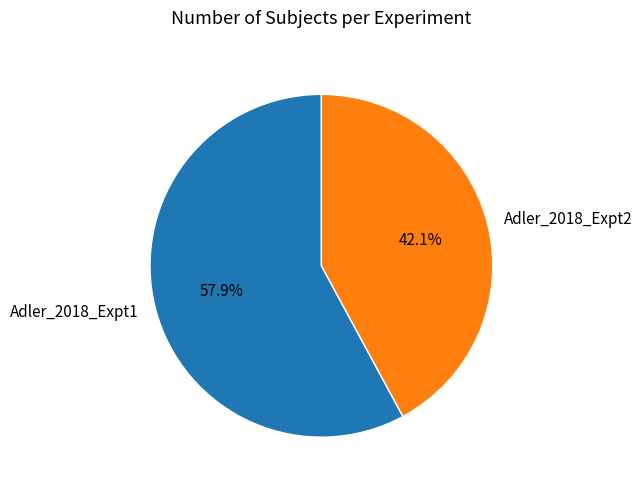

Which slice represents more than half of the pie?

Adler_2018_Expt1